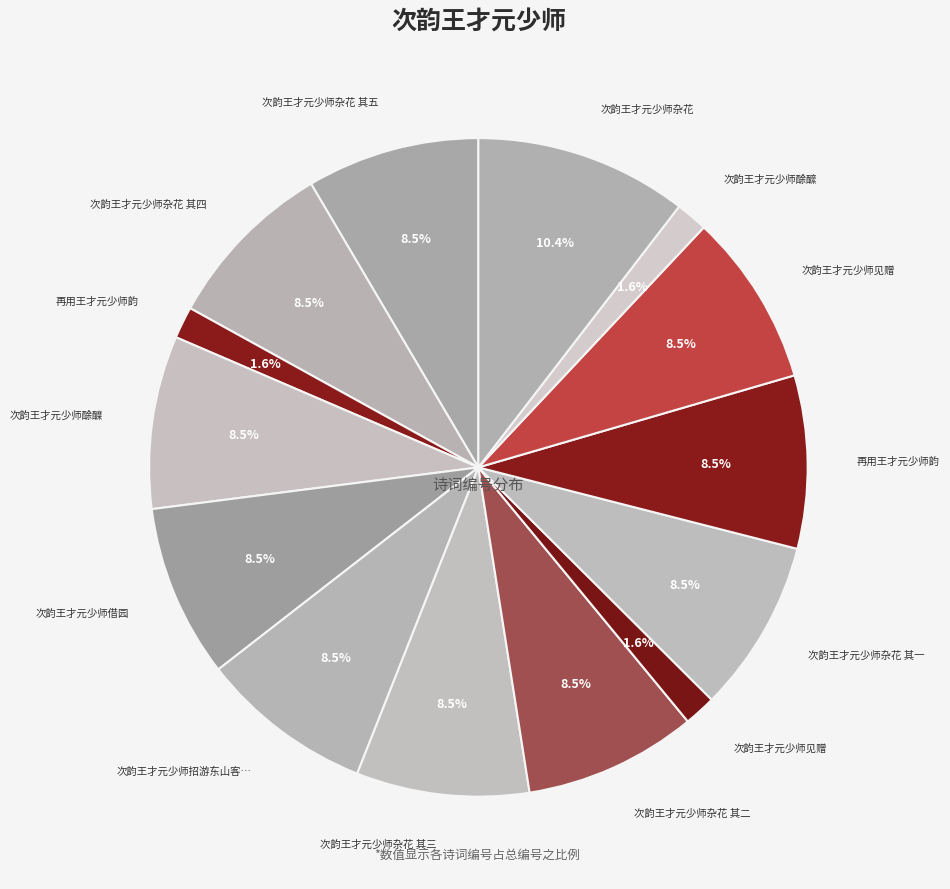

To the nearest percent, what is the difference between the largest and smallest slice percentages?

9%